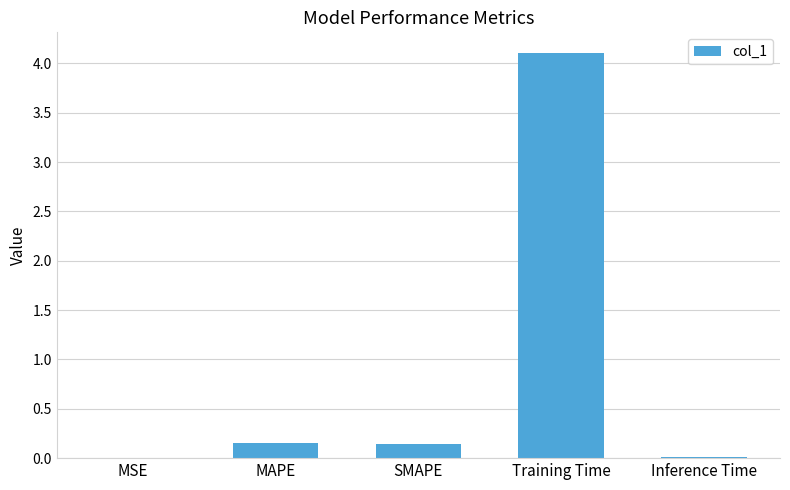

The chart shows a value of 0.3 at MAPE. True or false?

False